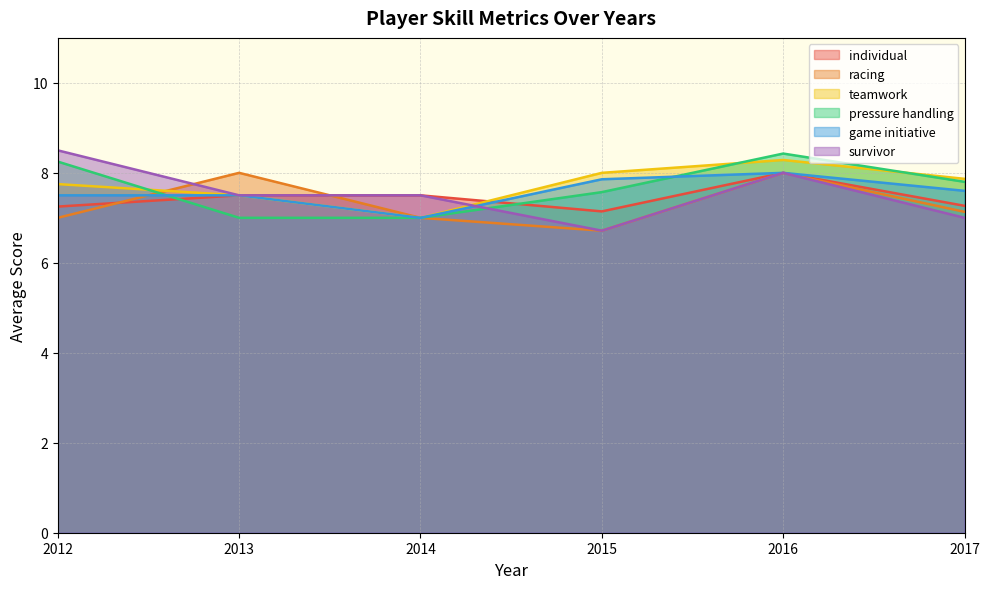

What is the spread (max minus min) of values at 2017?

0.9